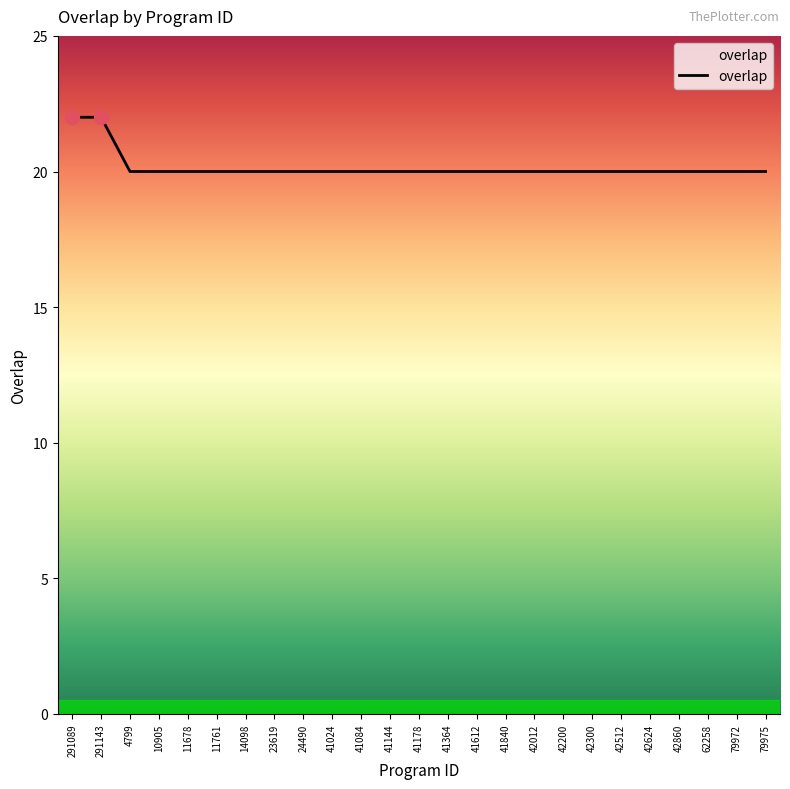

What is the minimum value shown in the chart?

20